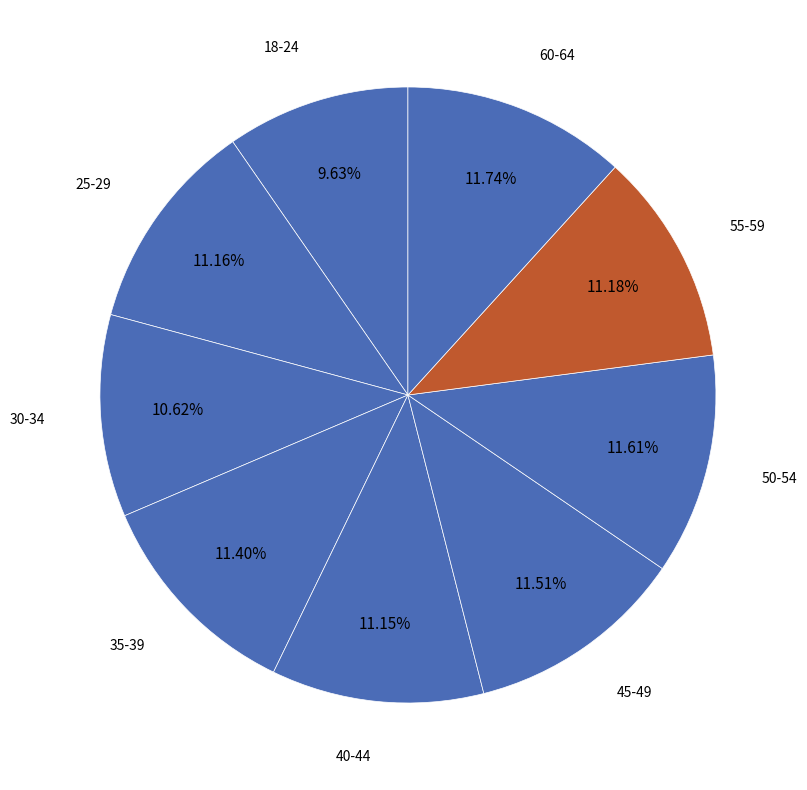

To the nearest percent, what is the average slice percentage?

11%